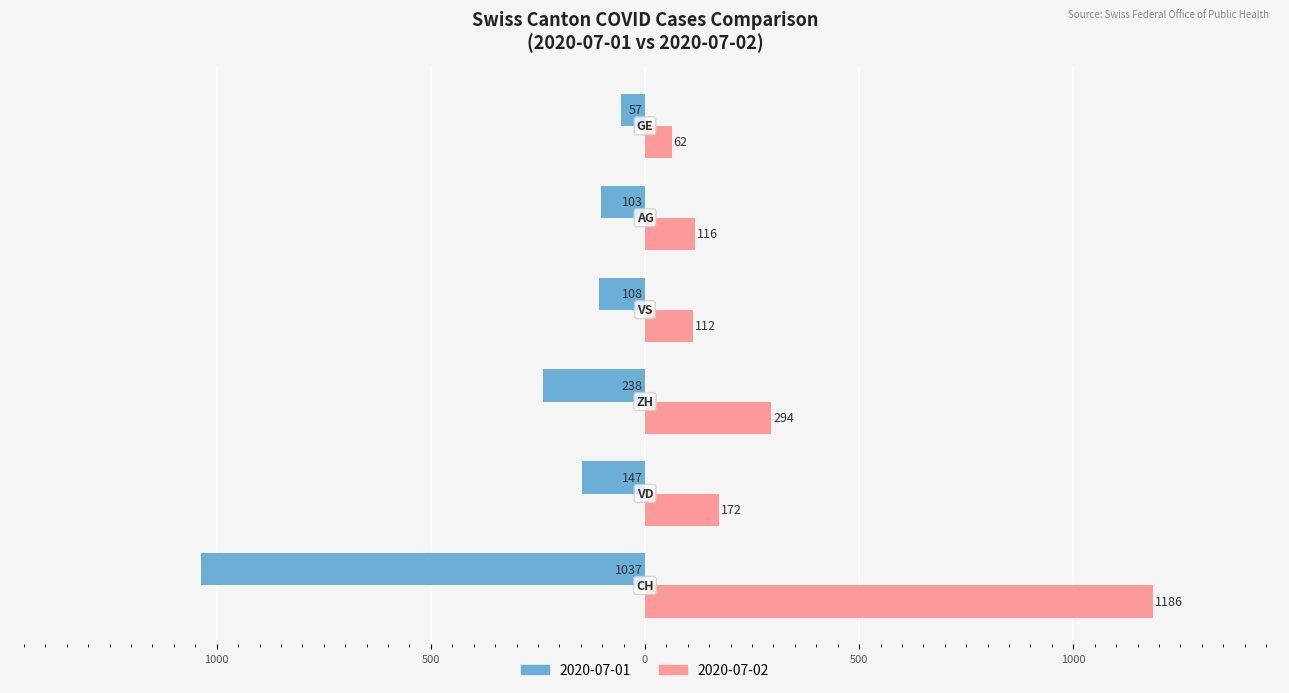

What are all the series names shown in the legend?

2020-07-01, 2020-07-02